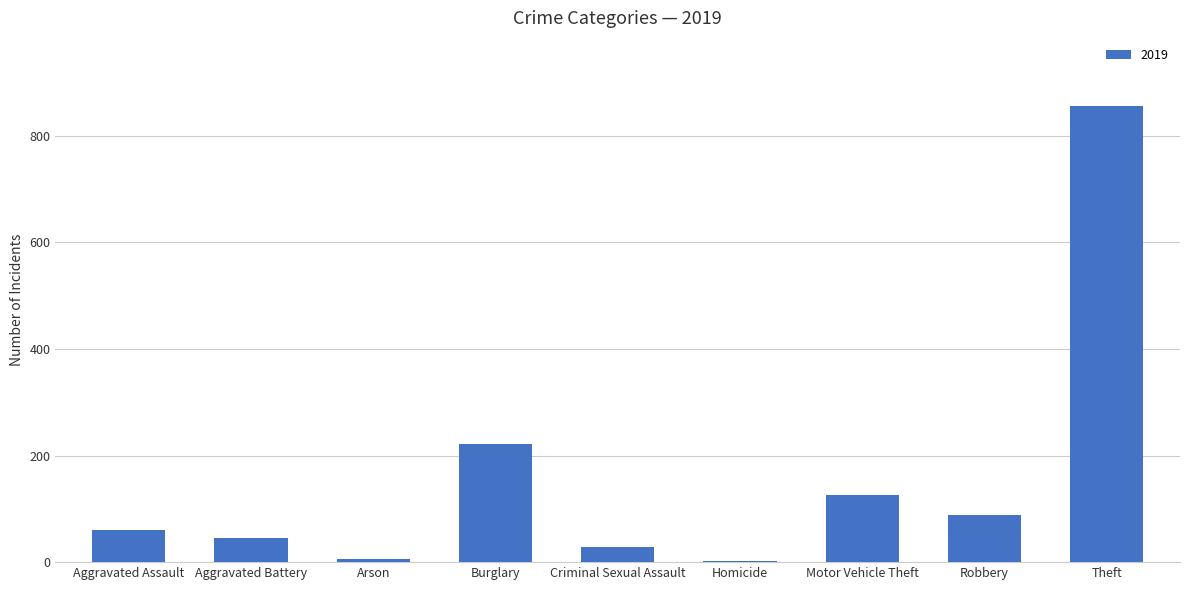

What is the difference between the maximum and minimum values?

852